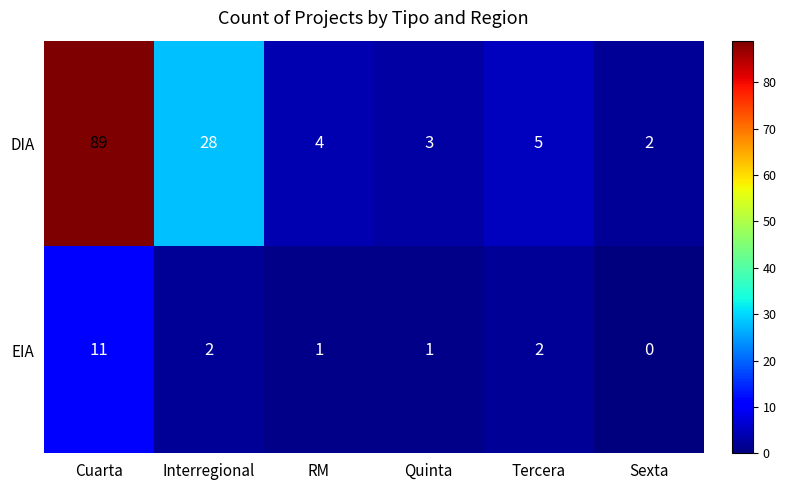

Which series has the largest total across all categories?

DIA